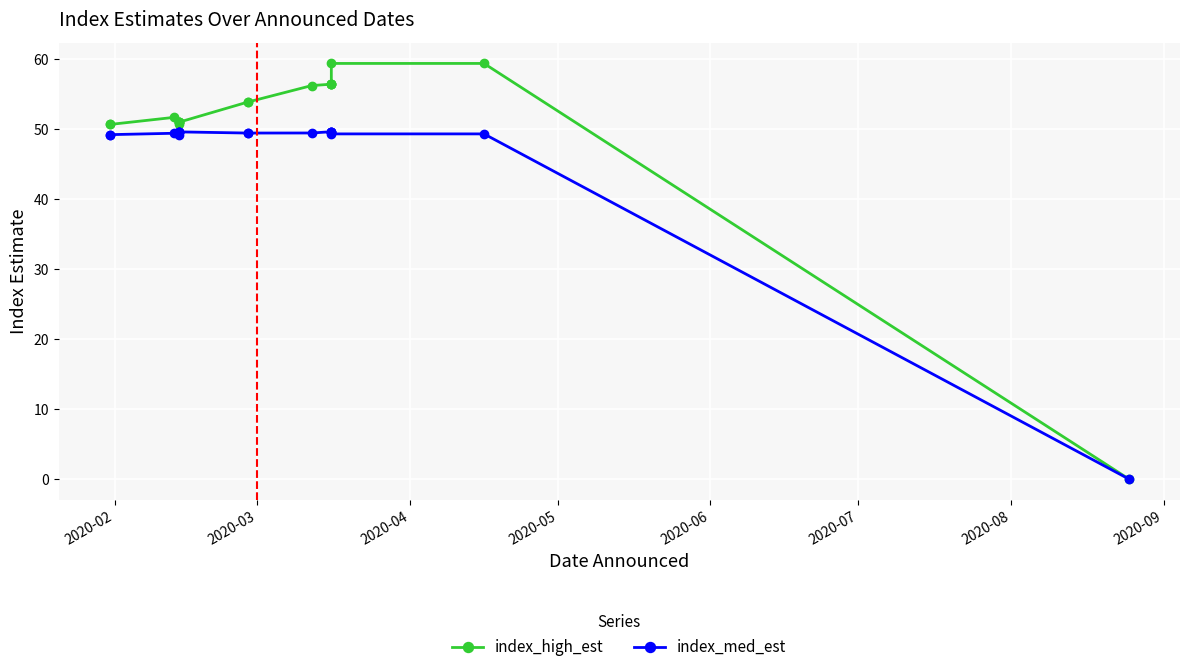

How many values in index_high_est are above zero?

17